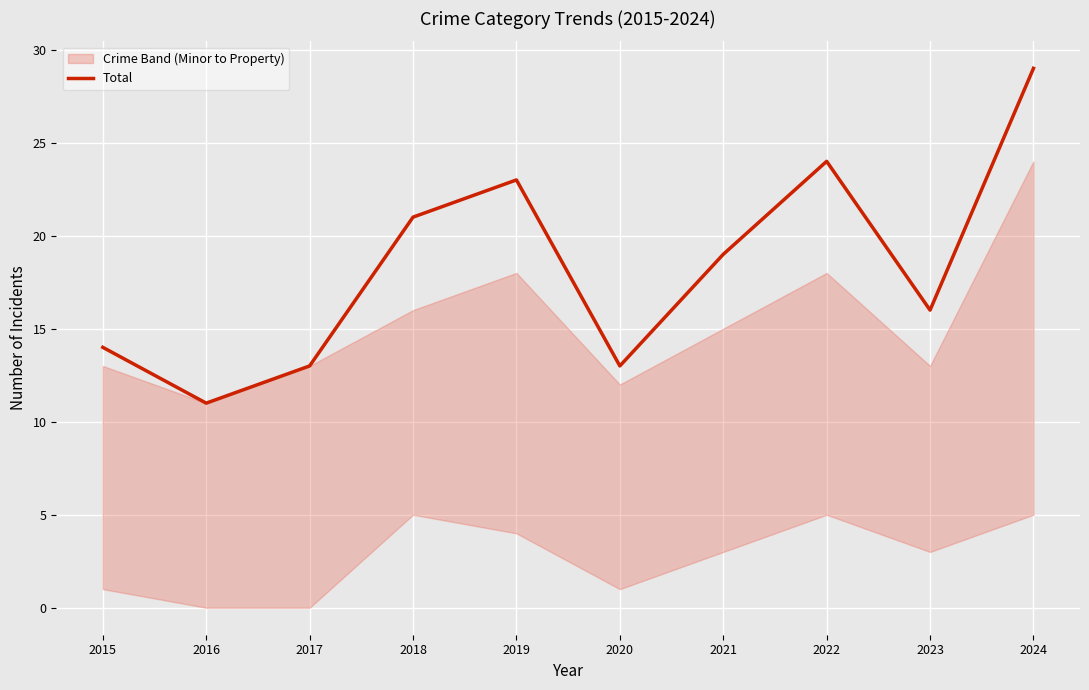

Which label corresponds to the smallest value in the chart?

2016